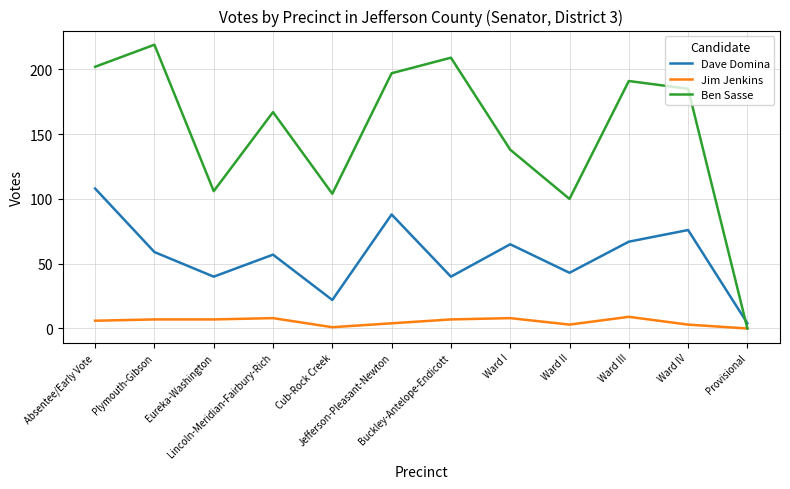

What are all the series names shown in the legend?

Dave Domina, Jim Jenkins, Ben Sasse